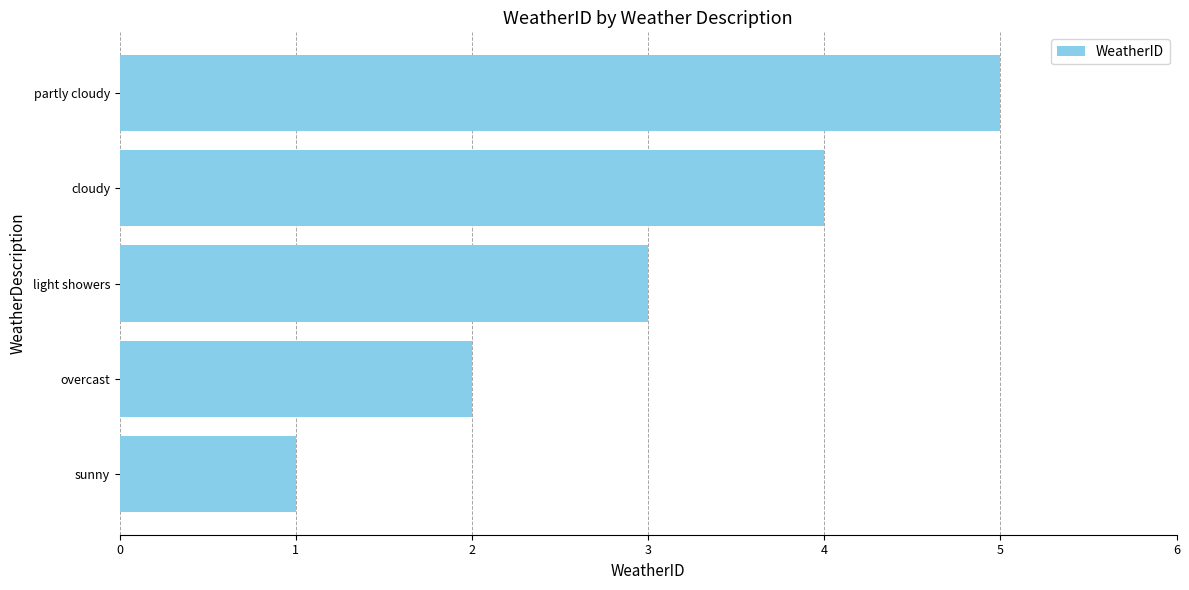

Count the values in the range 2 to 4.

3